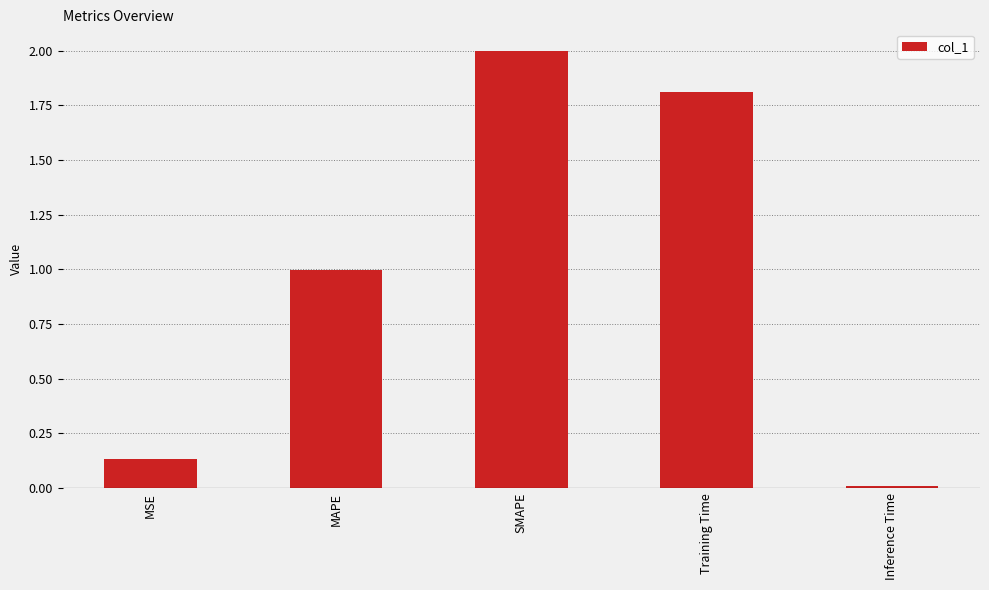

Rank the categories by value from highest to lowest.

SMAPE, Training Time, MAPE, MSE, Inference Time